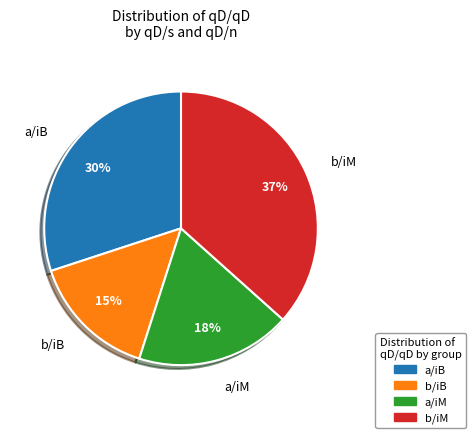

Is there any slice that represents more than half of the pie?

No